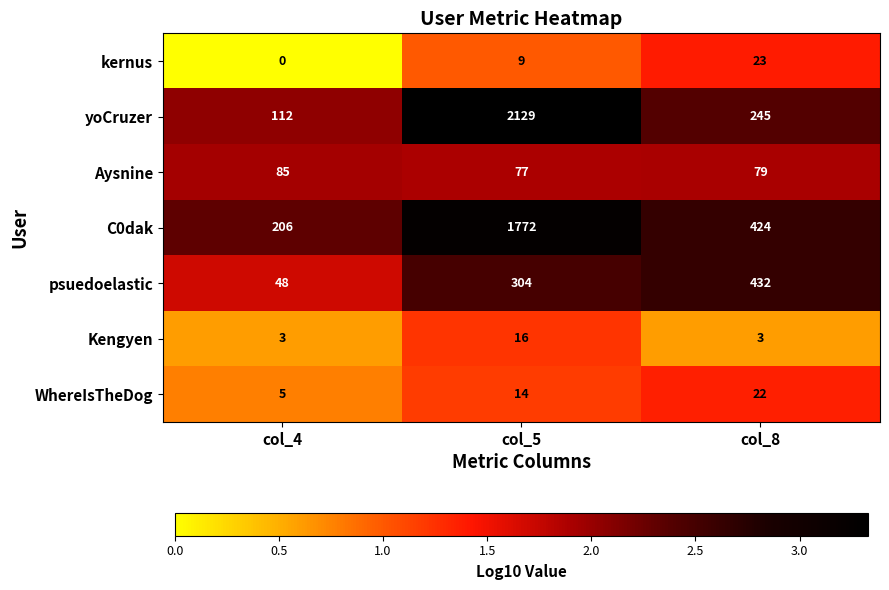

At which label is kernus closest to 11?

col_5